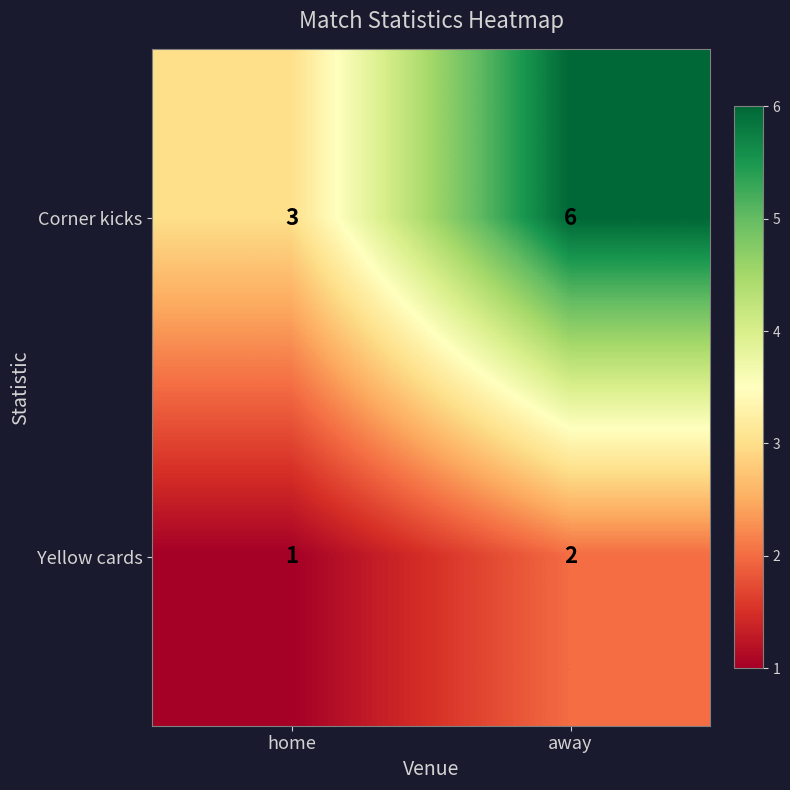

Which series has the largest range (max minus min)?

Corner kicks